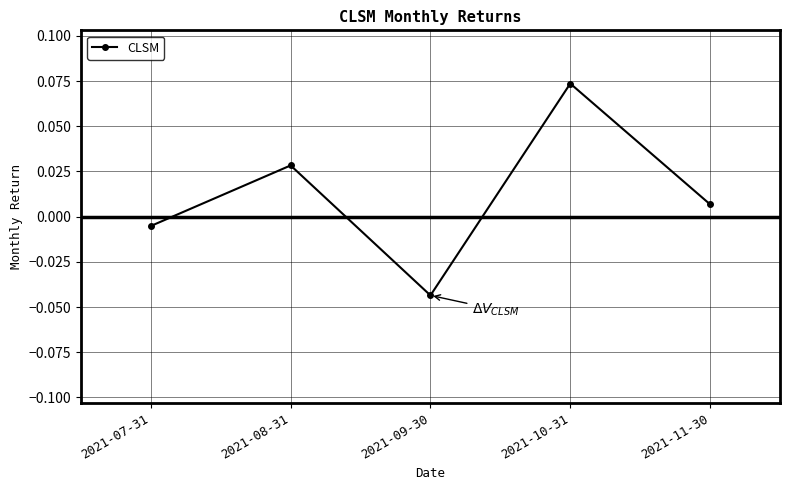

Rank the categories by value from lowest to highest.

2021-09-30, 2021-07-31, 2021-11-30, 2021-08-31, 2021-10-31